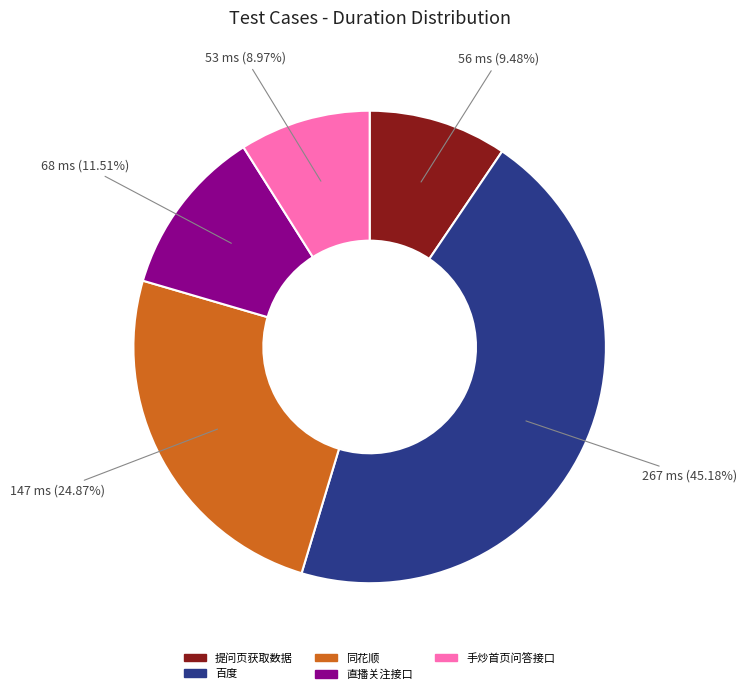

Approximately how many times larger is the value at 提问页获取数据 compared to 直播关注接口?

0.8